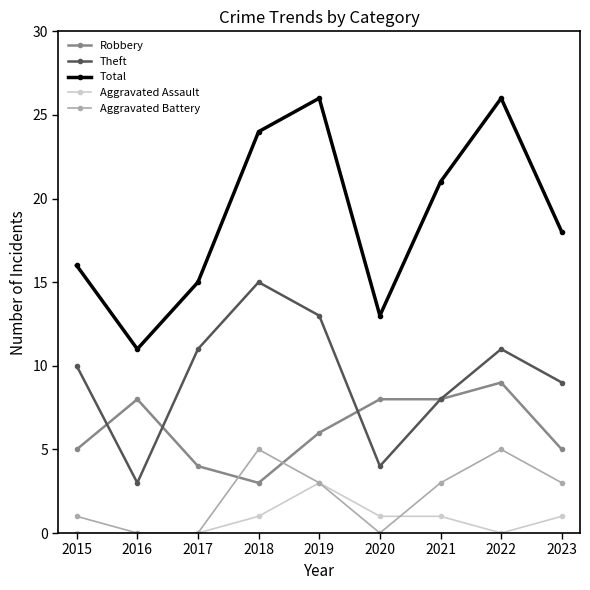

What are all the series names shown in the legend?

Robbery, Theft, Total, Aggravated Assault, Aggravated Battery